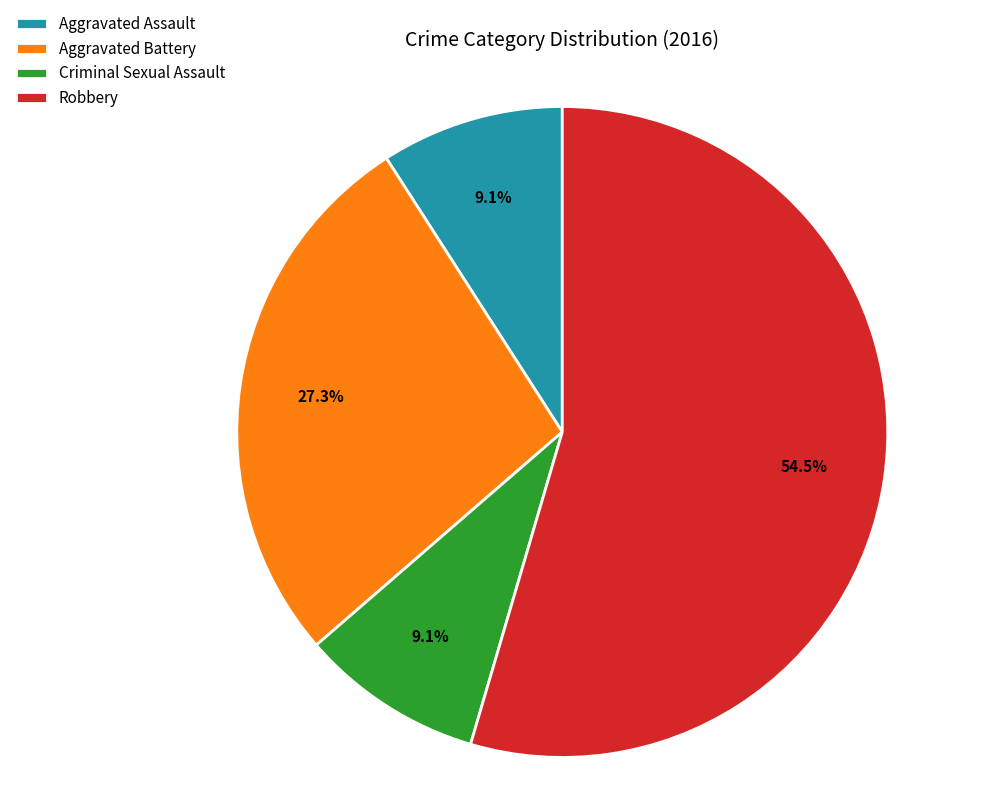

Which slice is the largest?

Robbery